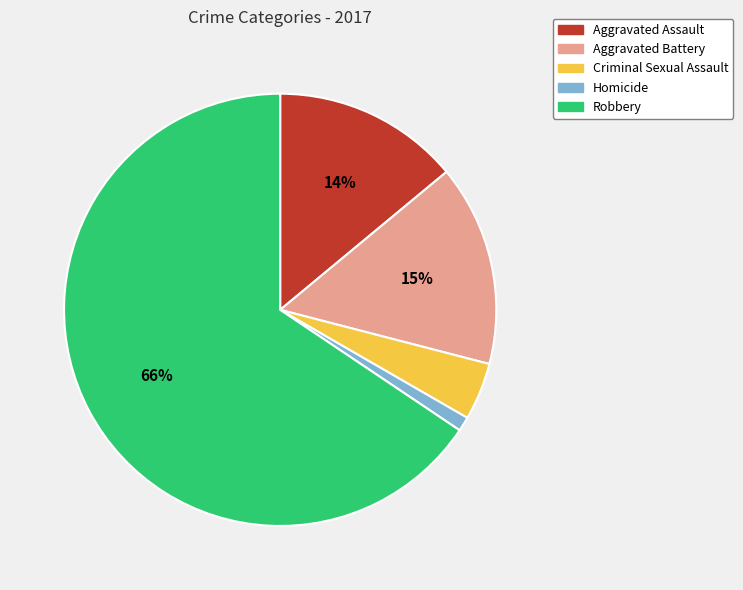

Do Criminal Sexual Assault and Robbery together represent more than half of the pie?

Yes